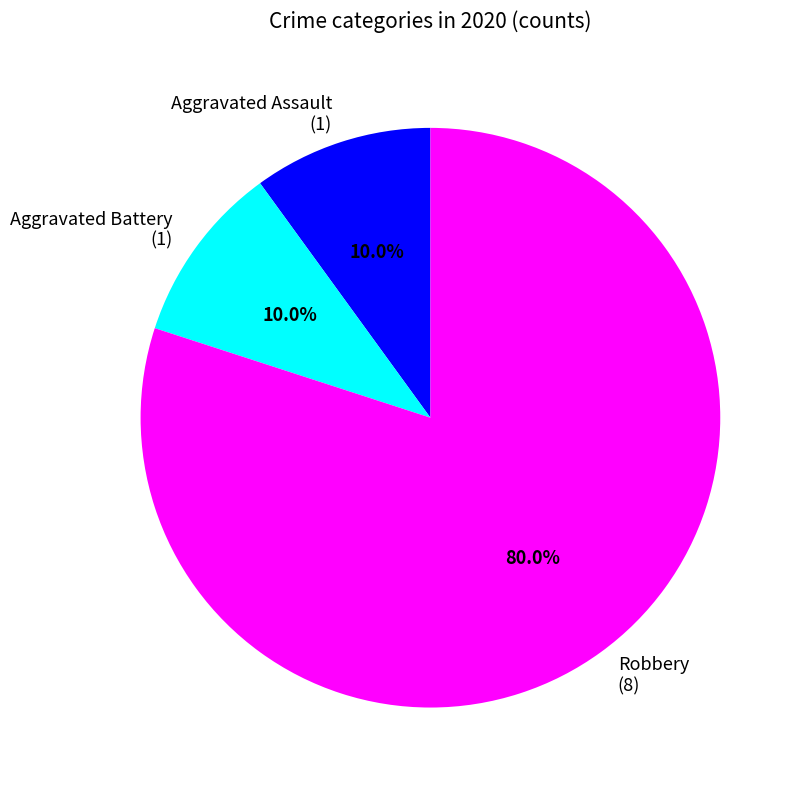

Approximately how many times larger is the value at Aggravated Assault compared to Aggravated Battery?

1.0